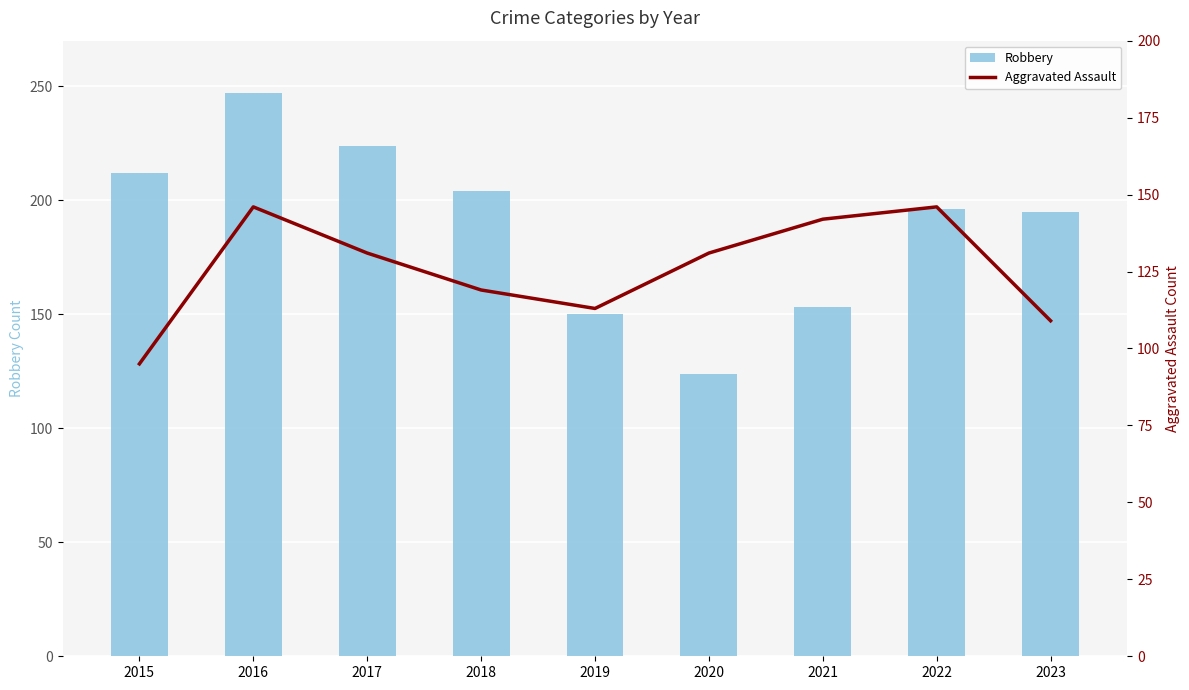

What is the spread (max minus min) of values at 2020?

7